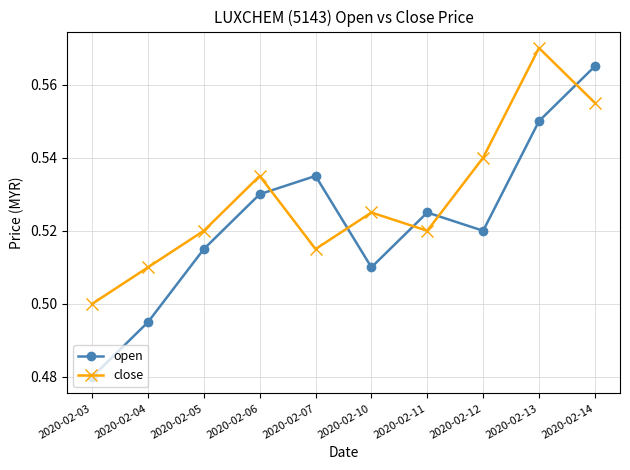

True or false: close and open intersect in this chart.

True